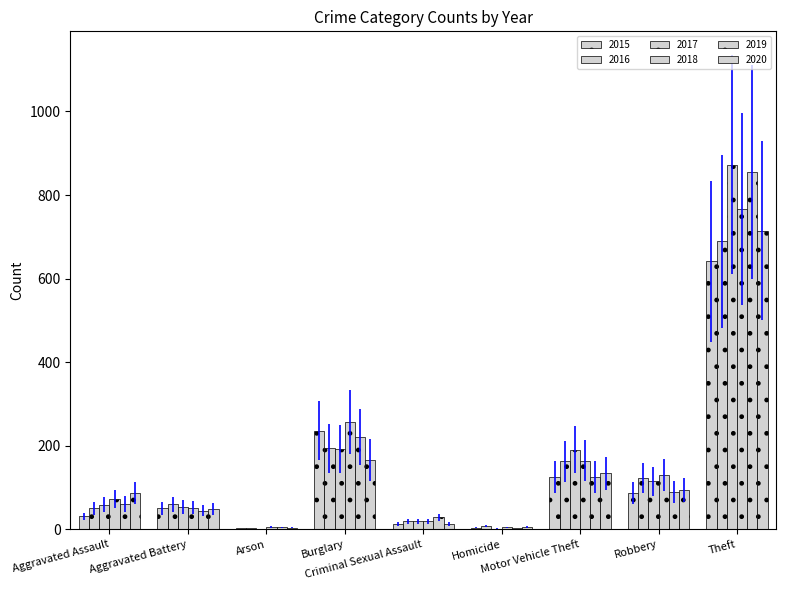

The value of 2018 at Theft is 1135. True or false?

False